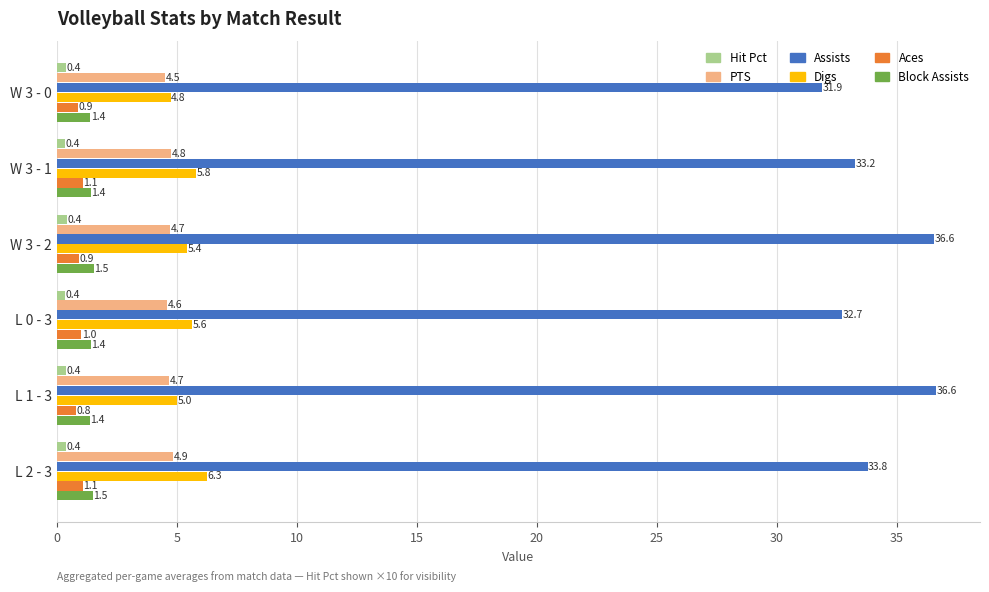

Which series has the largest total across all categories?

Assists